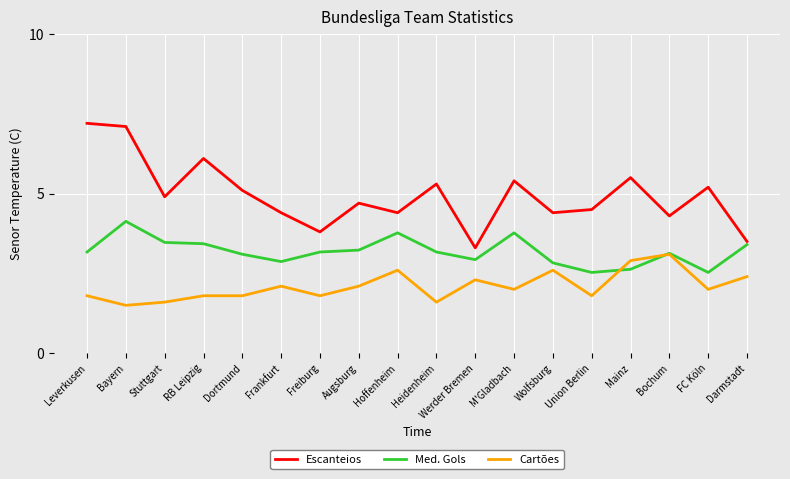

What position from the right is FC Köln?

2